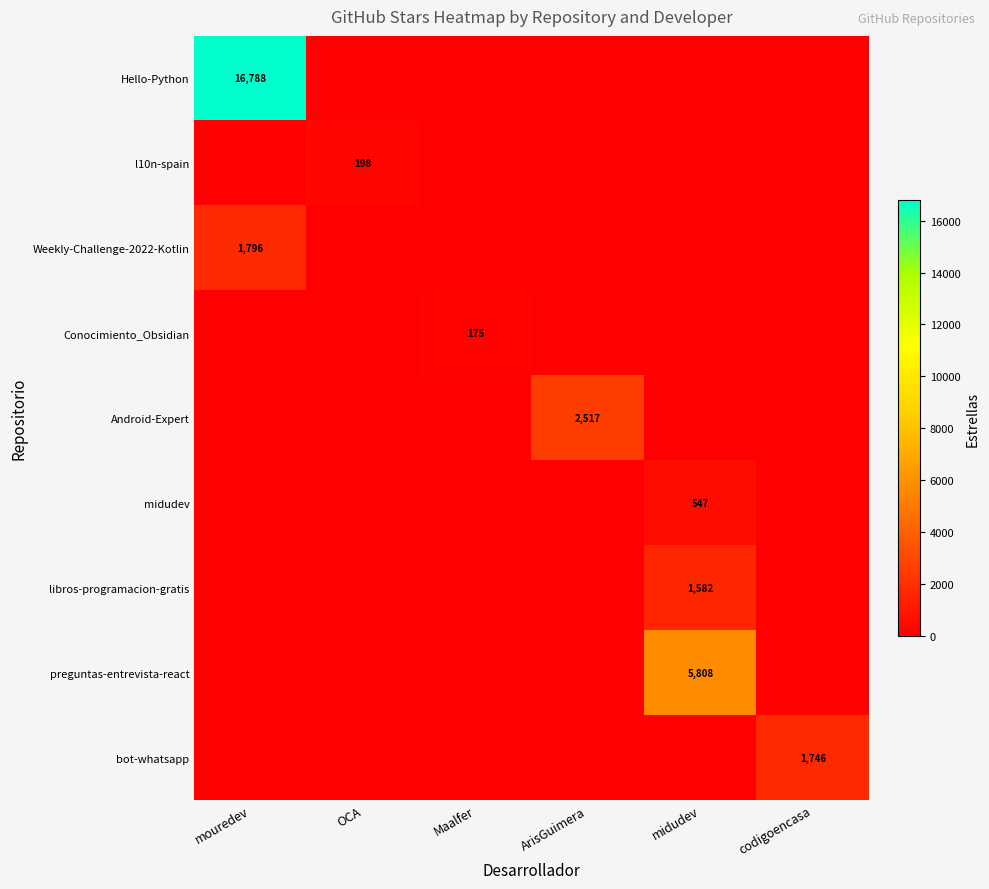

The libros-programacion-gratis series shows 385 at midudev. True or false?

False